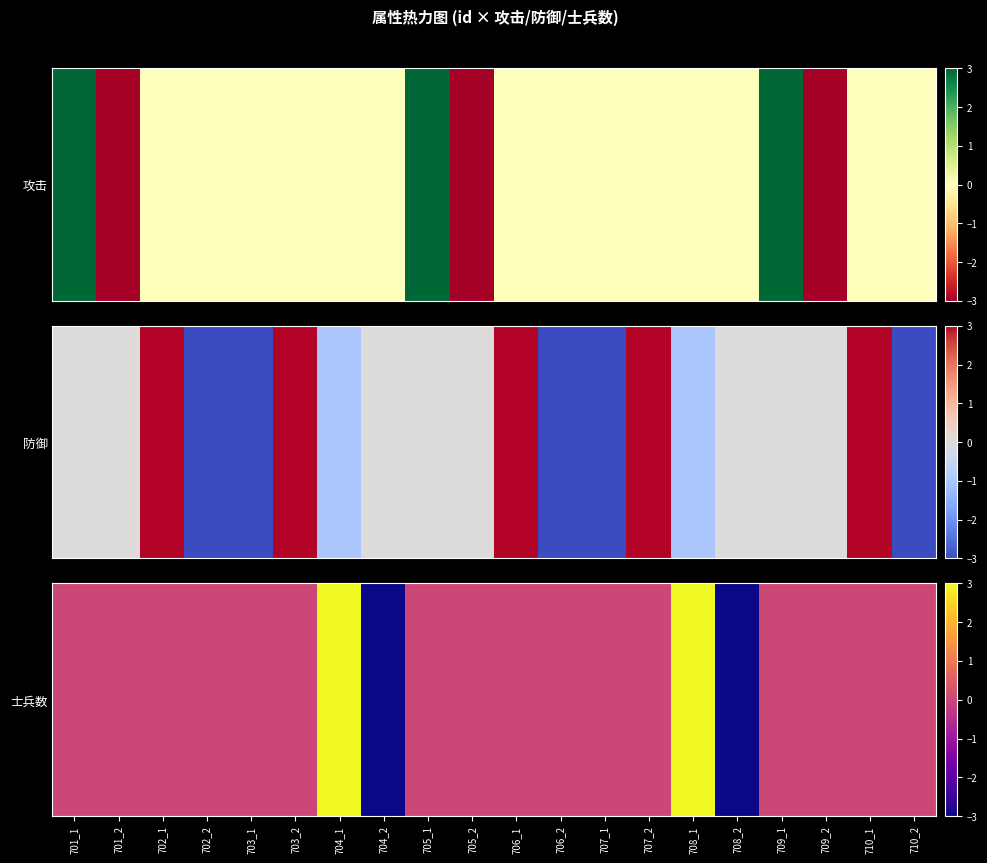

Which category has the highest value across all series?

704_1